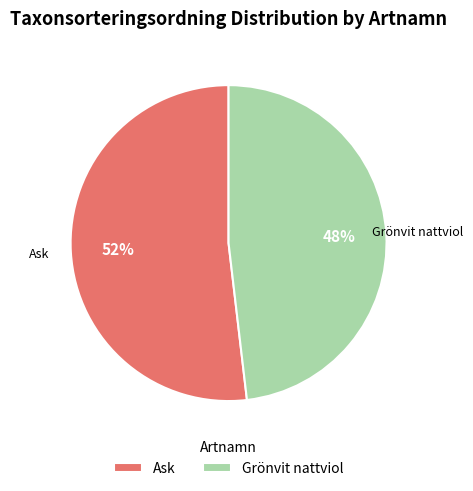

Does Ask account for over 50% of the chart?

Yes